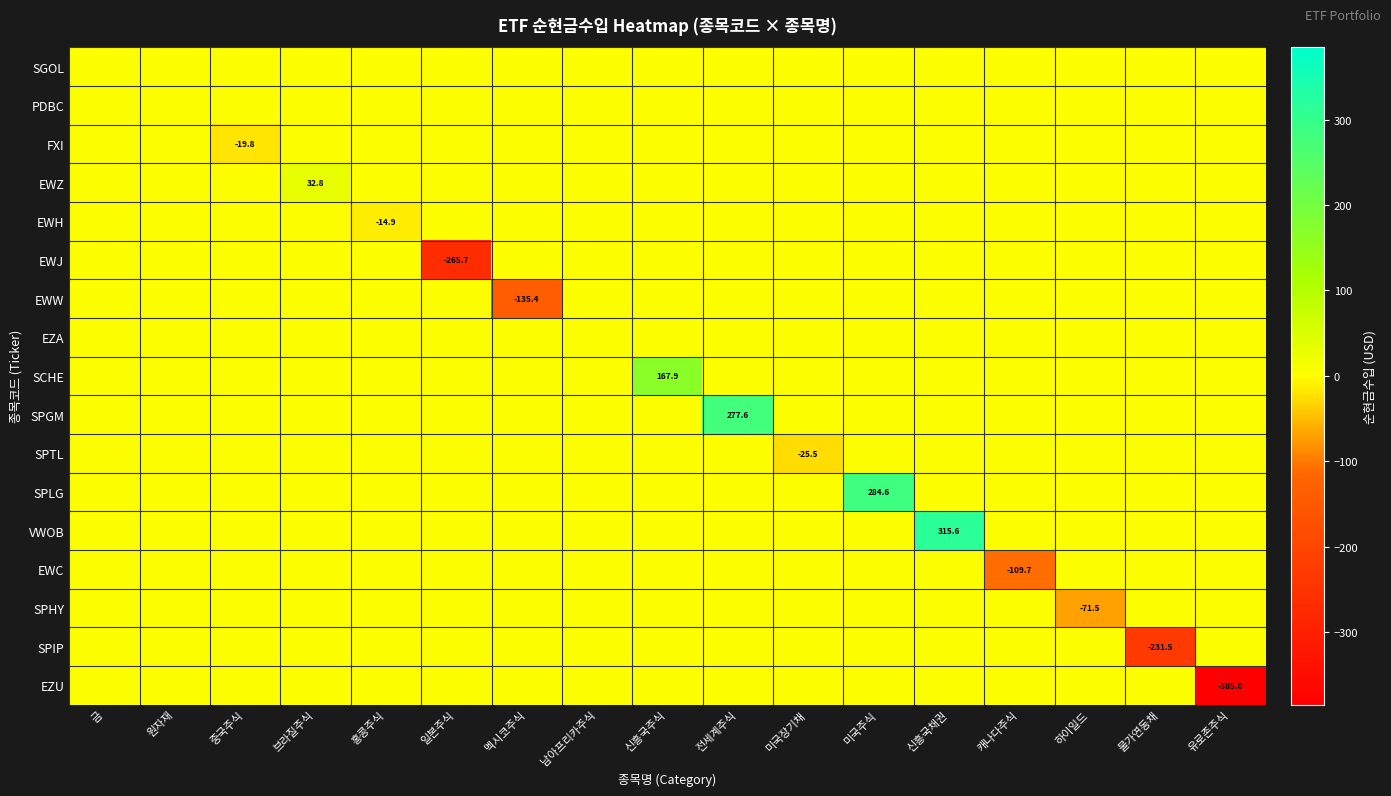

Rank the categories by FXI value from lowest to highest.

중국주식, 금, 원자재, 브라질주식, 홍콩주식, 일본주식, 멕시코주식, 남아프리카주식, 신흥국주식, 전세계주식, 미국장기채, 미국주식, 신흥국채권, 캐나다주식, 하이일드, 물가연동채, 유로존주식